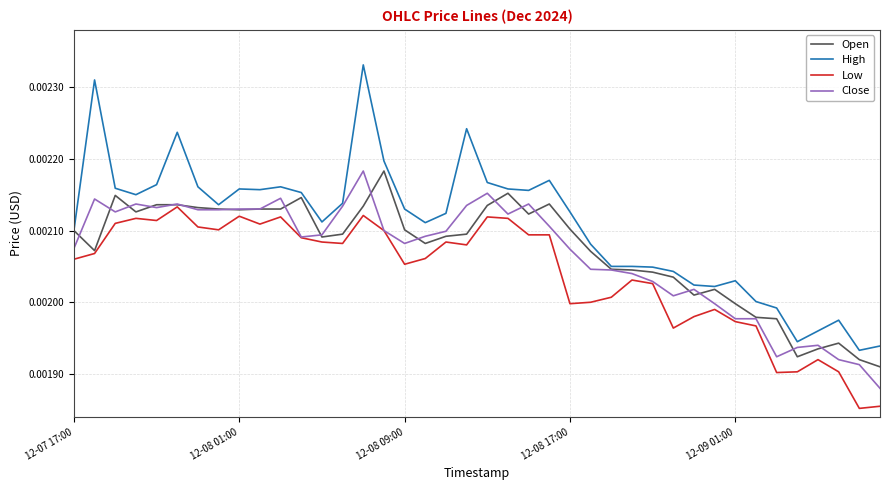

Which series has the largest total across all categories?

High